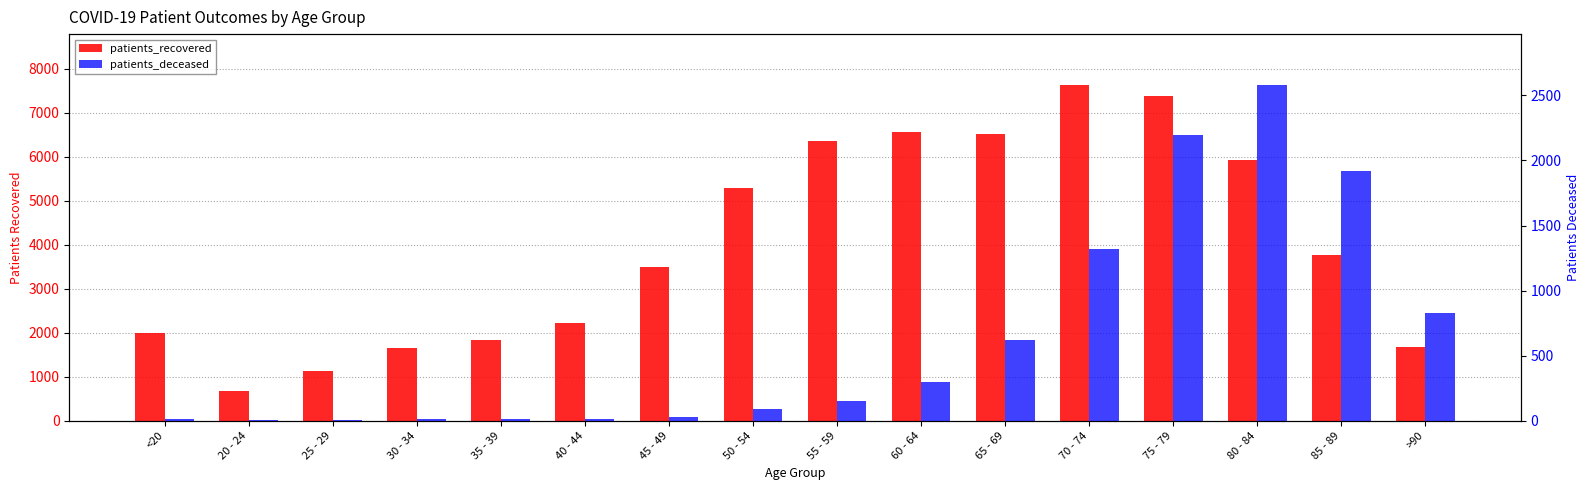

What is the total value across all series at 85 - 89?

5688